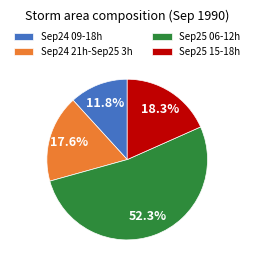

Is there any slice that represents more than half of the pie?

Yes